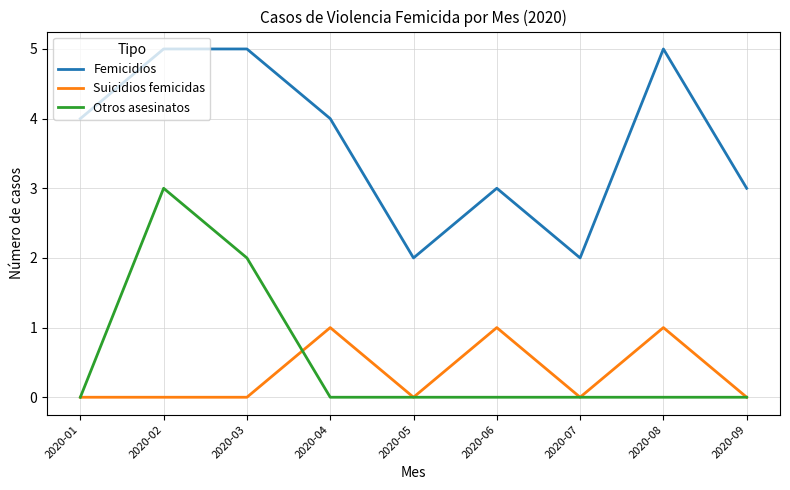

Count the Suicidios femicidas values in the range 0 to 1.

9